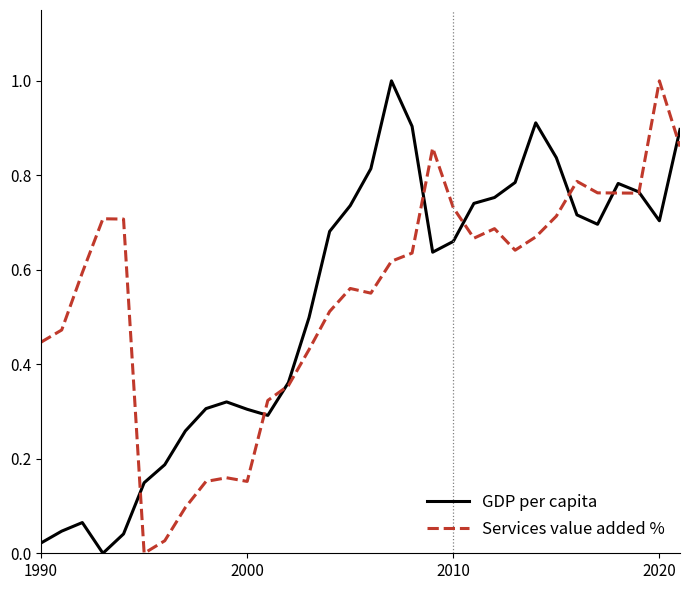

Does the chart display data point markers on the line(s)?

No